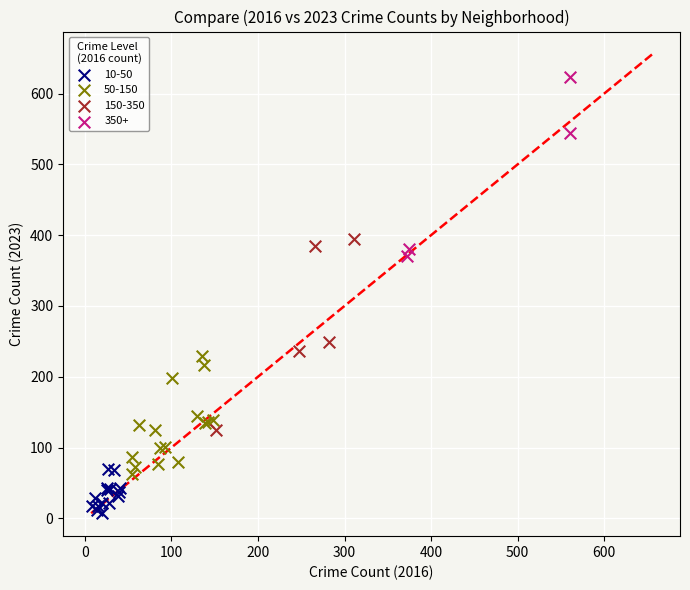

Which series contains the highest Y value?

350+